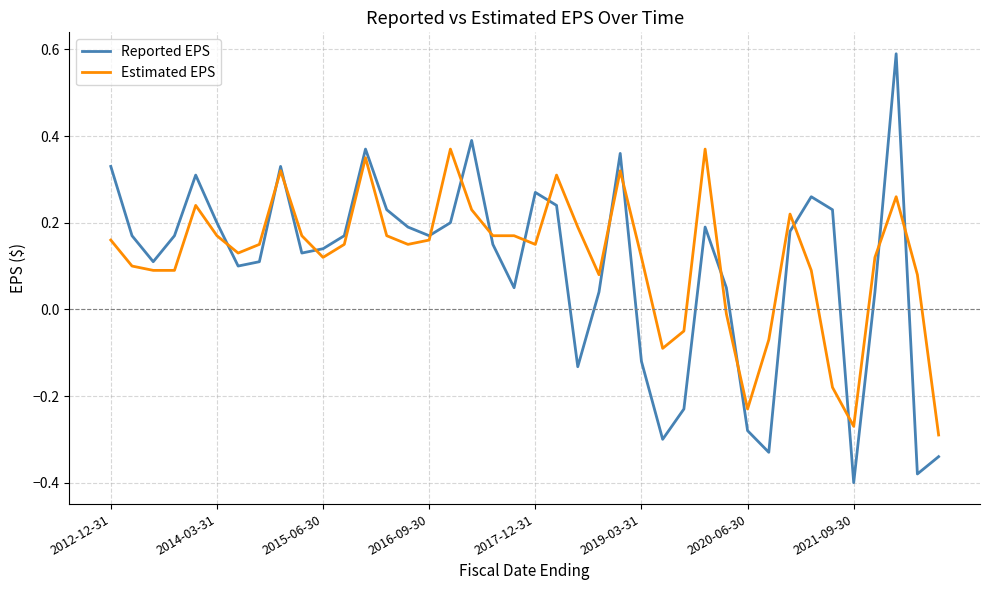

Which series has the largest range (max minus min)?

Reported EPS